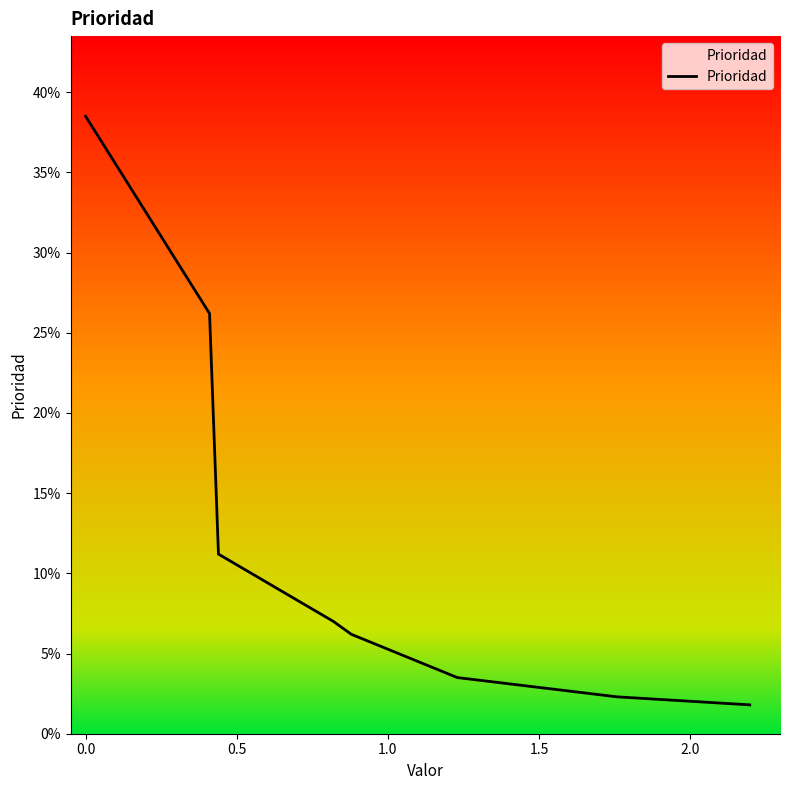

Reading right to left, list all the values displayed in this chart.

0.0	0.0	0.0	0.0	0.1	0.1	0.1	0.3	0.4